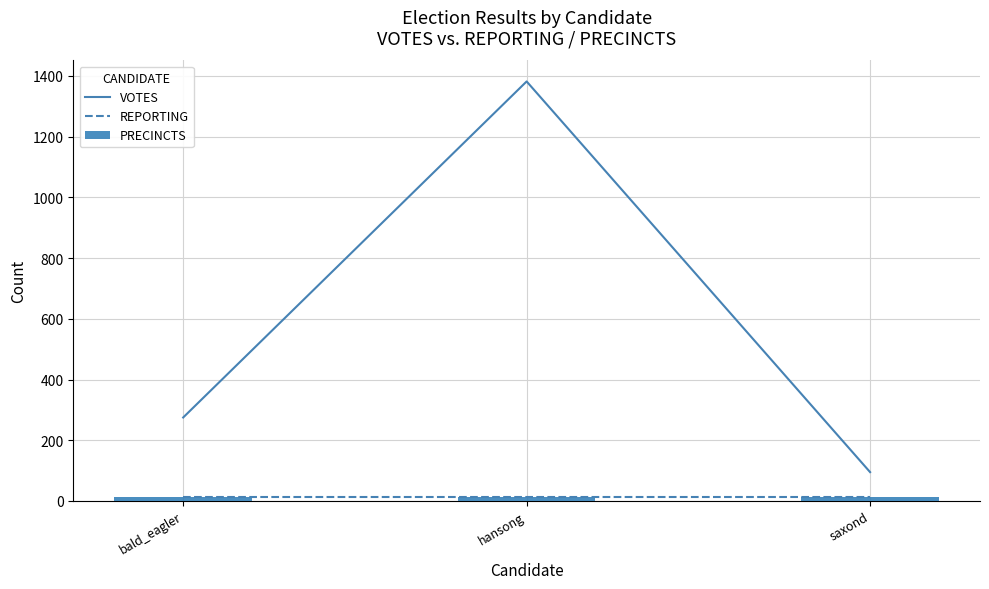

Read the REPORTING value at bald_eagler.

12